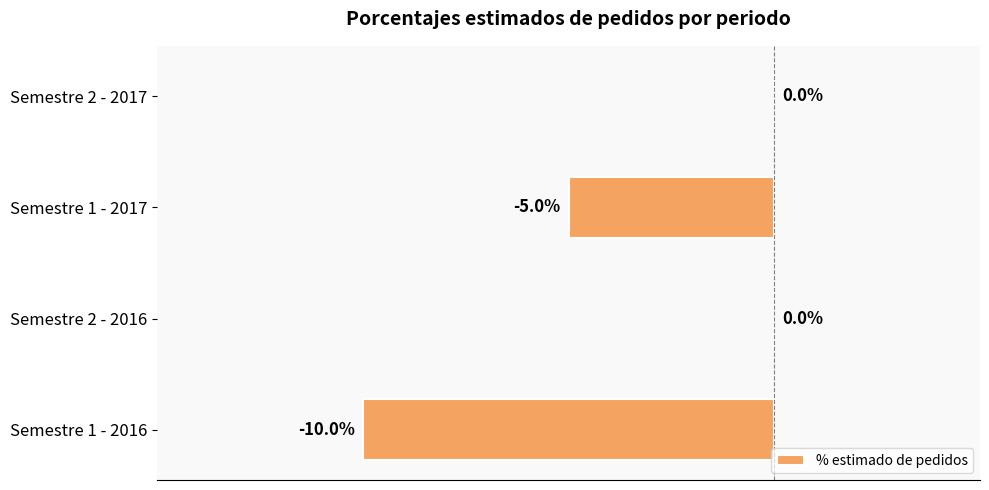

Between Semestre 1 - 2017 and Semestre 2 - 2016, which is larger?

Semestre 2 - 2016